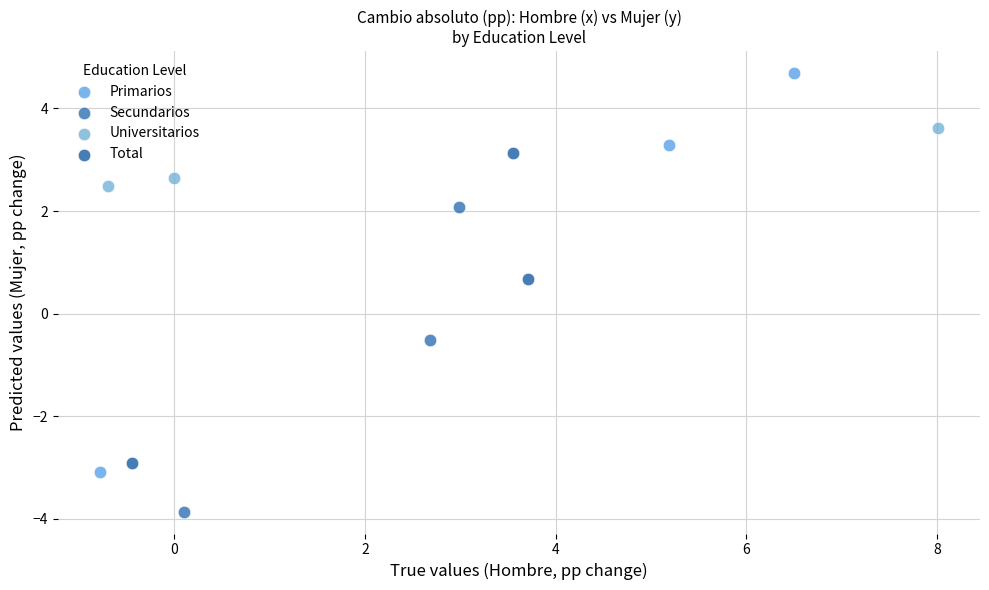

Which series contains the lowest Y value?

Secundarios